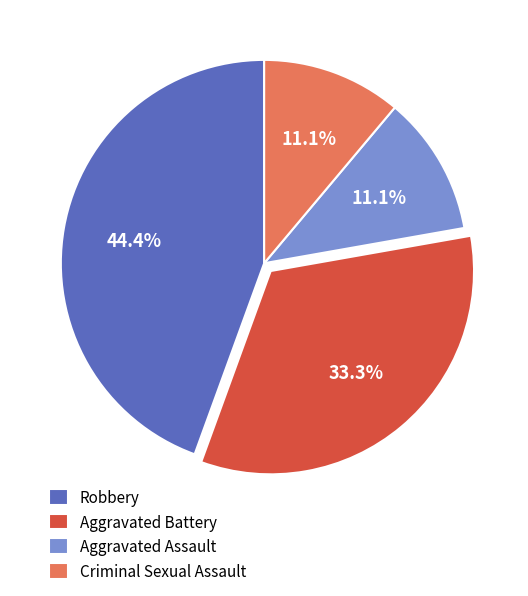

To the nearest percent, what is the difference between the largest and smallest slice percentages?

33%